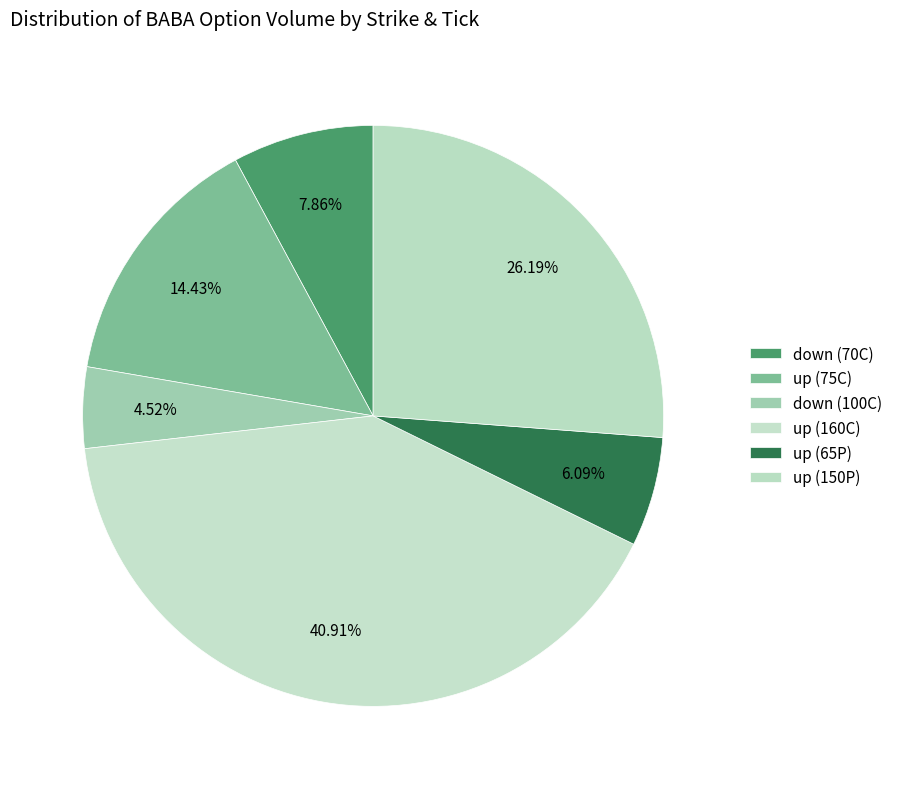

How many segments does this pie chart have?

6